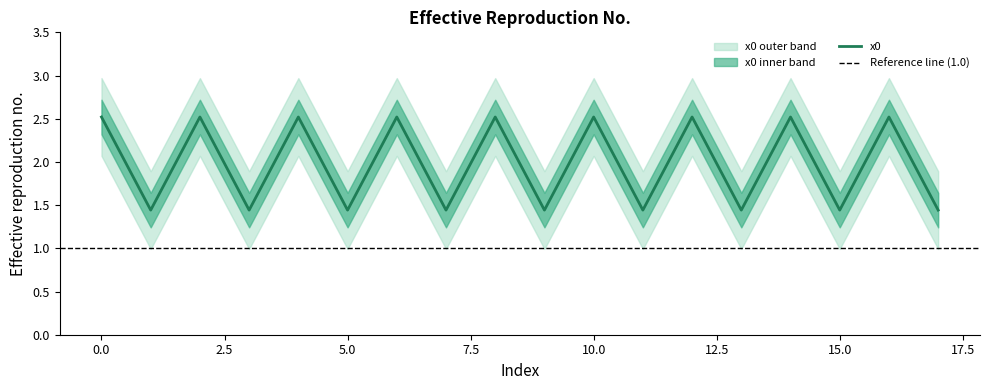

Which category has the lowest value across all series?

1